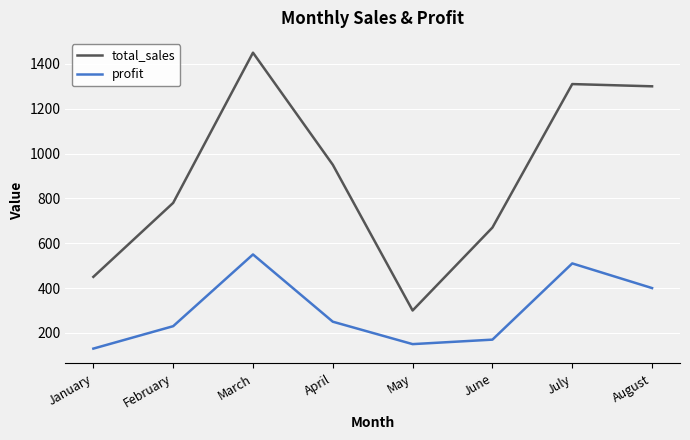

What is the maximum value shown in the chart?

1450